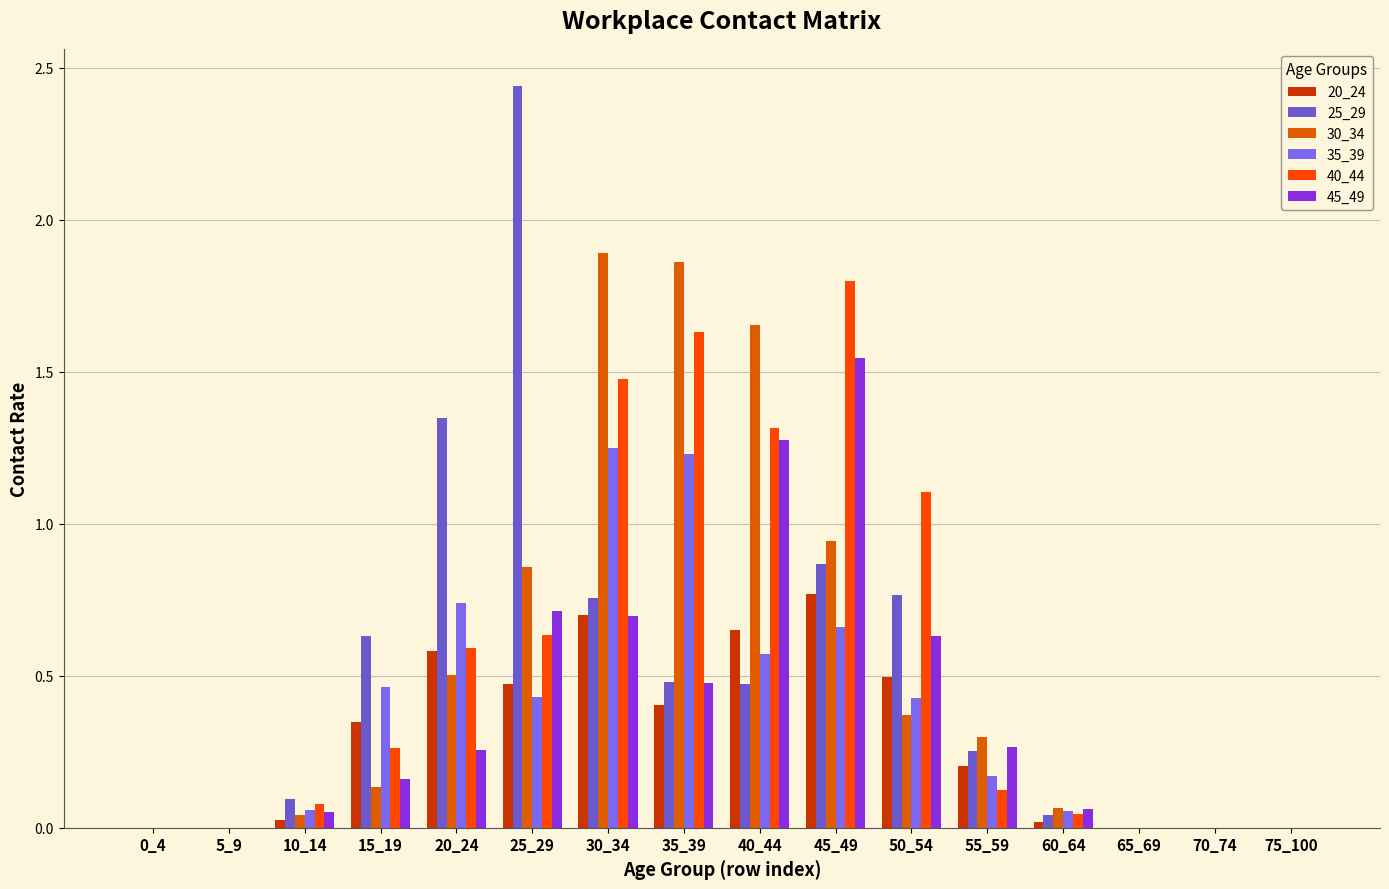

At which label is 25_29 closest to 1?

45_49